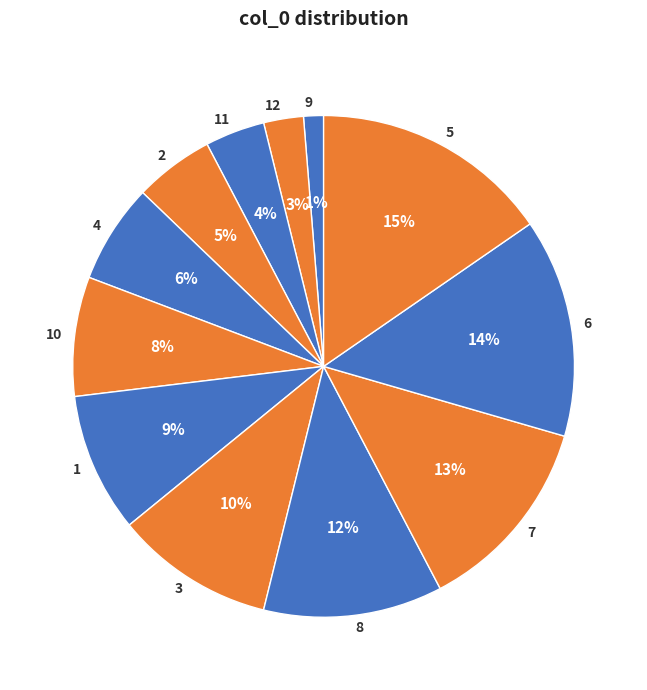

What is the largest slice in the pie chart?

5